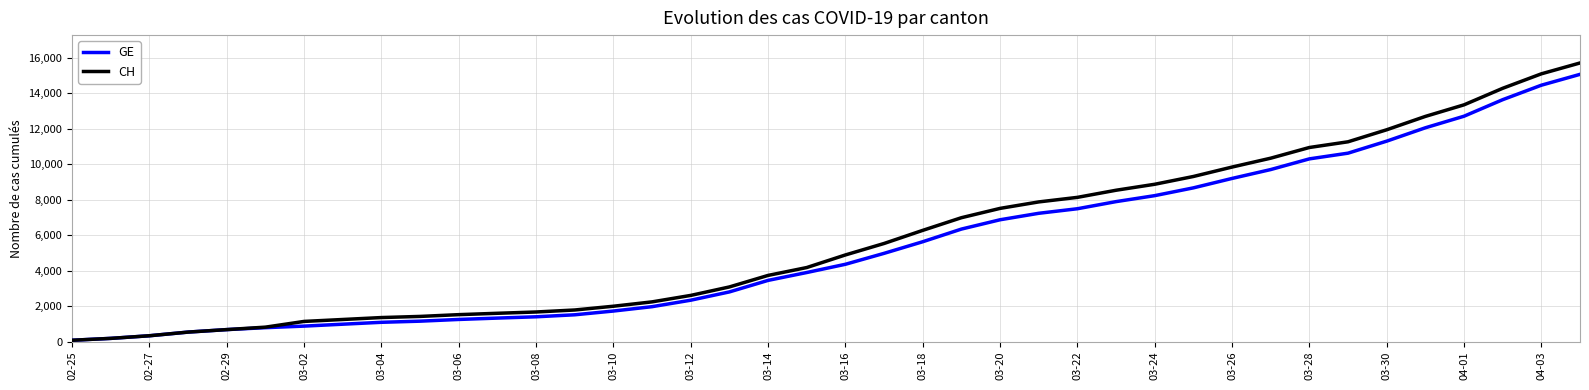

Count the number of categories in the chart.

40